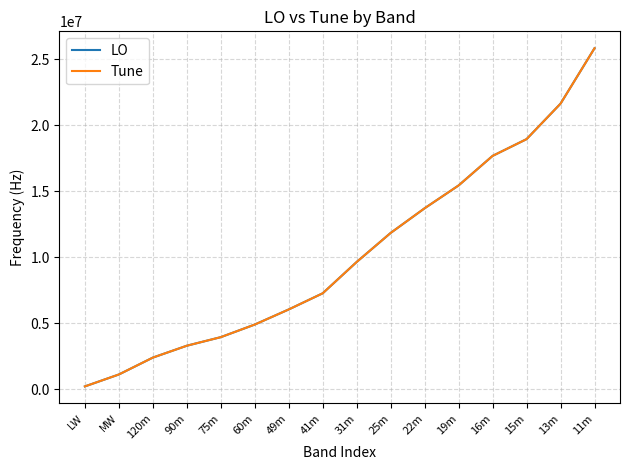

Does the chart have visible grid lines?

Yes